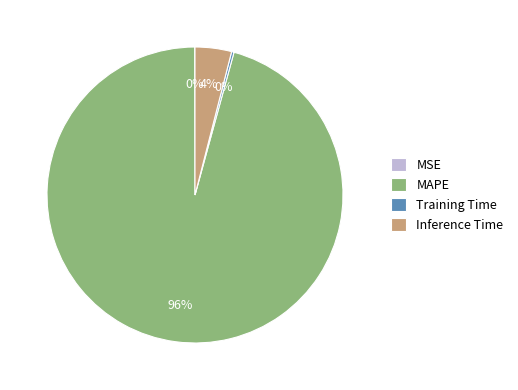

Is there any slice that represents more than half of the pie?

Yes